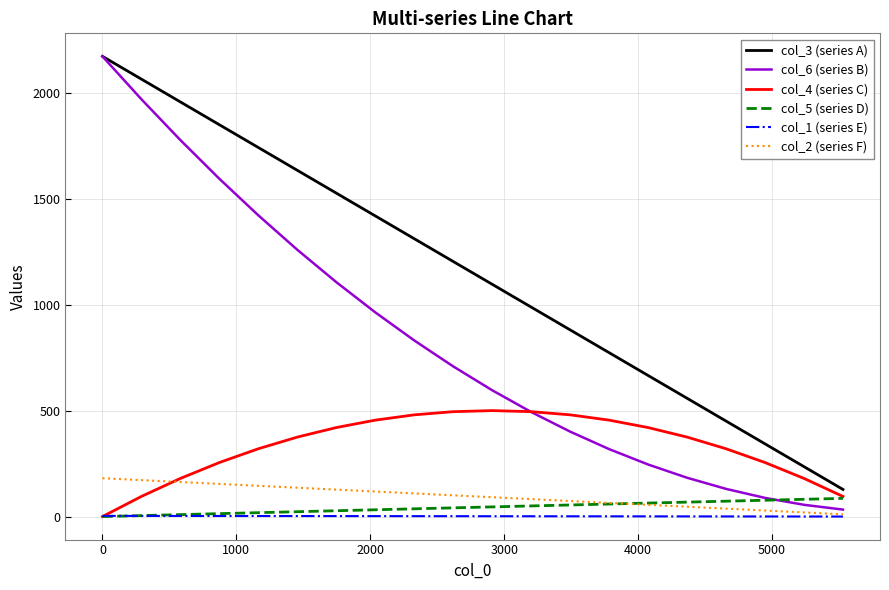

Which series has the largest total across all categories?

col_3 (series A)